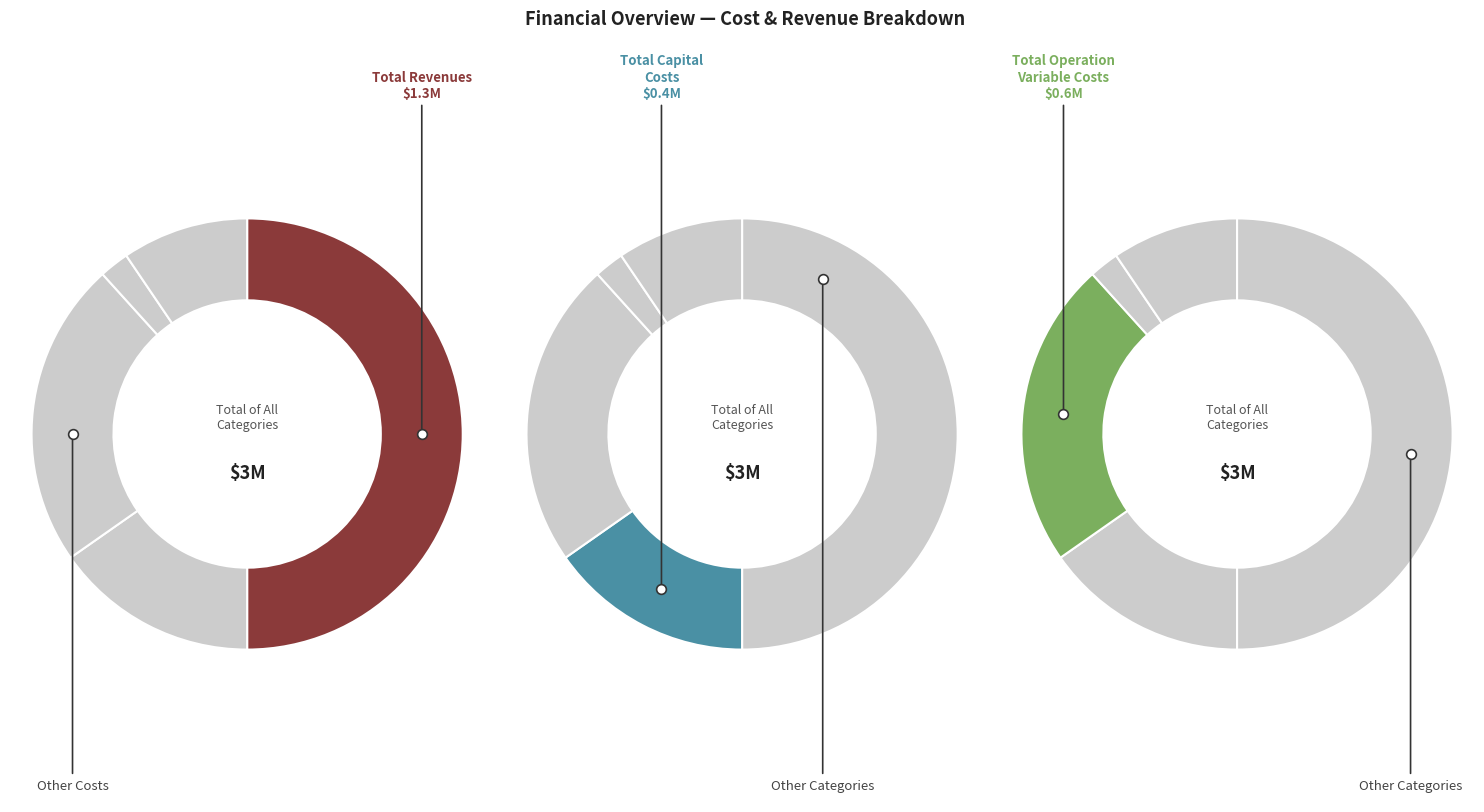

To the nearest percent, what is the combined percentage of Total Operation Fixed Costs and Total Capital Costs?

18%